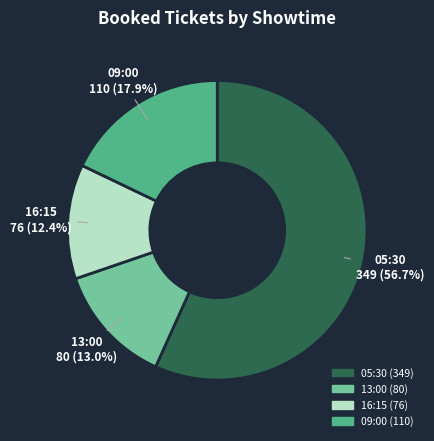

Which category has the smallest portion of the pie?

16:15